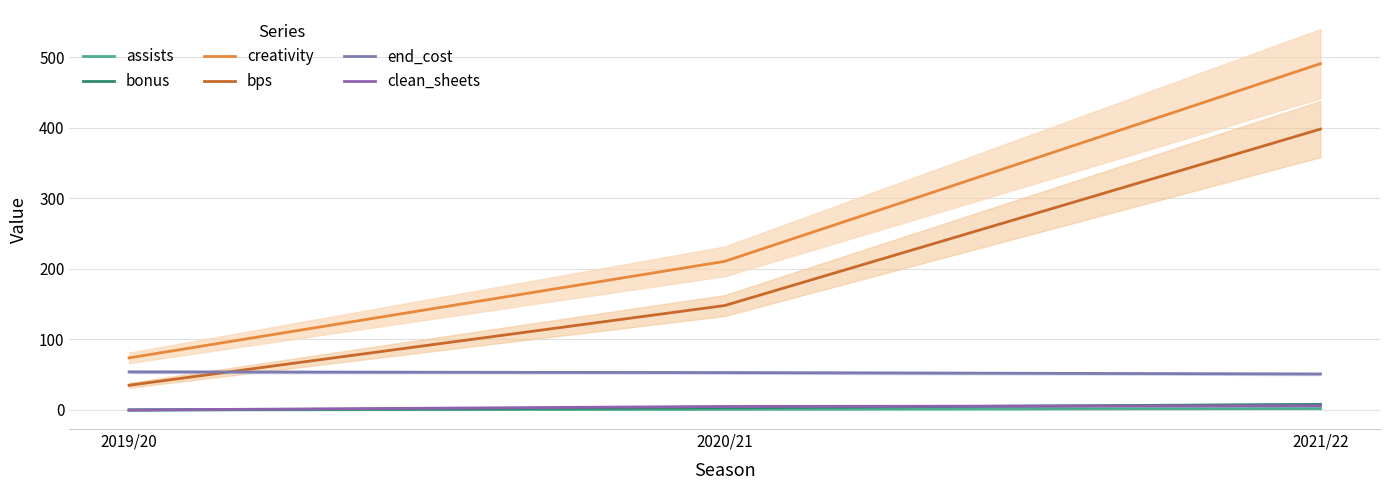

What is the highest value of the bps series?

398.0